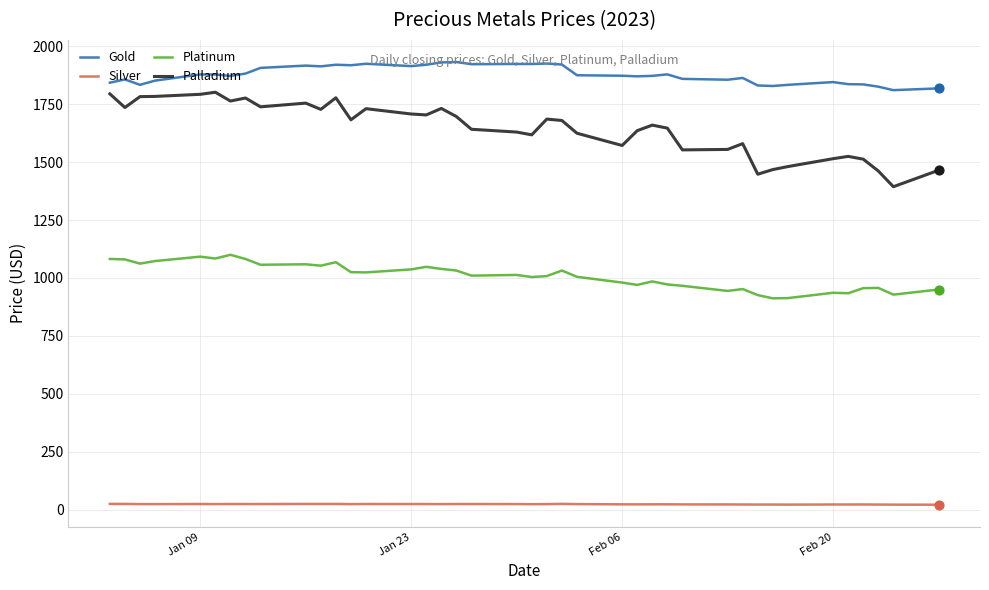

At how many categories does at least one series exceed 41?

40